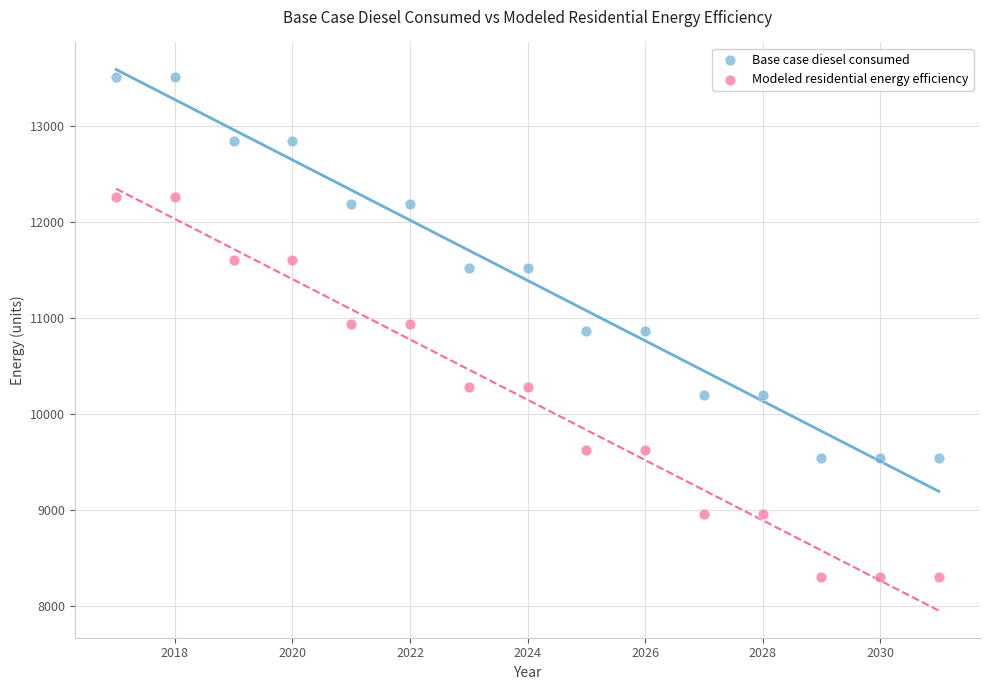

What is the X range (max minus min) for the scatter plot?

14.0